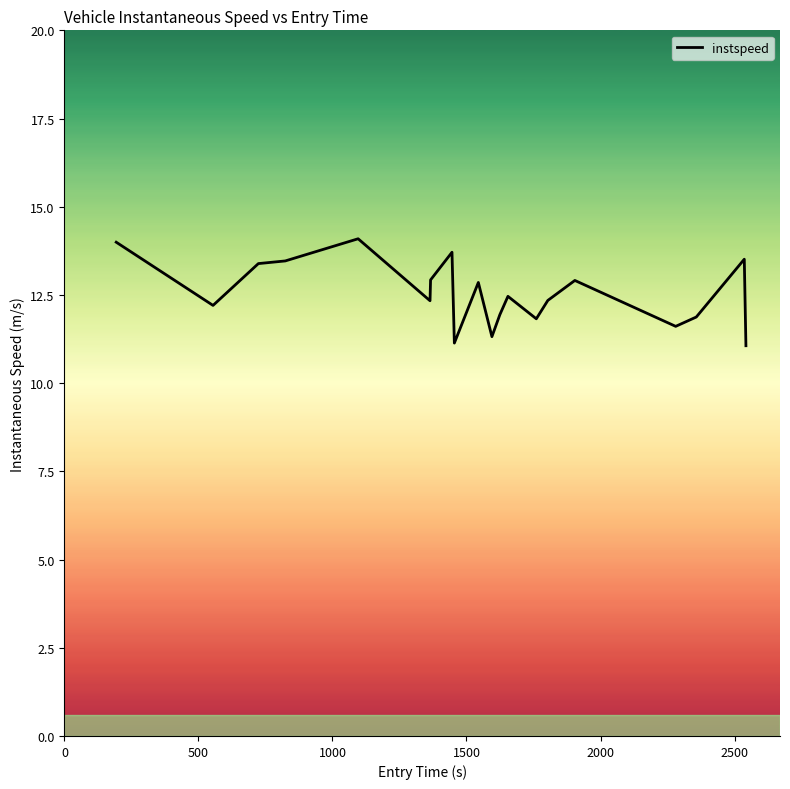

What is the difference between the maximum and minimum values?

3.0